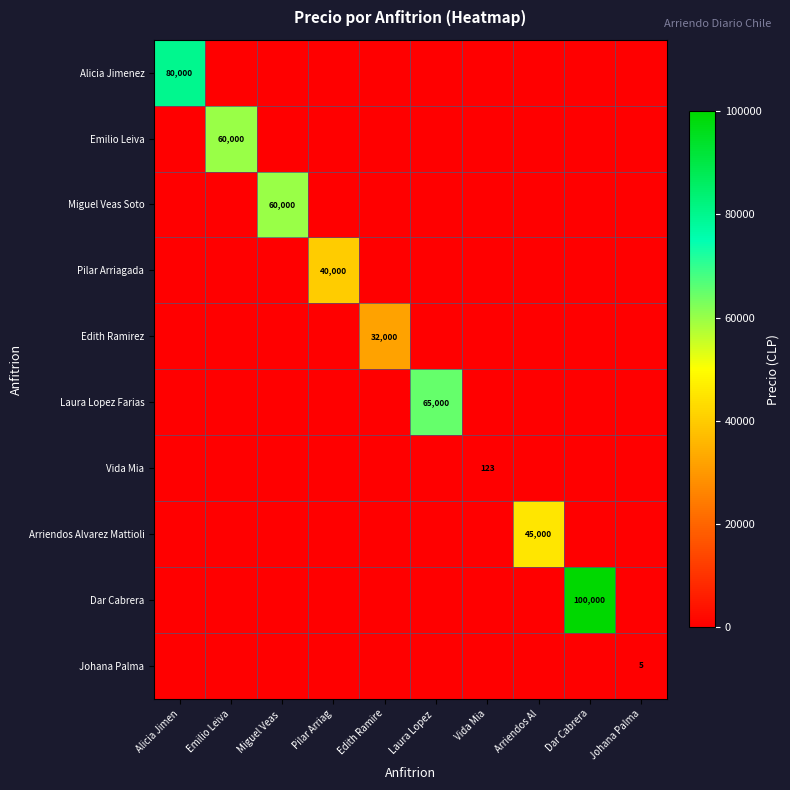

The value of Arriendos Alvarez Mattioli at Miguel Veas is 0. True or false?

True